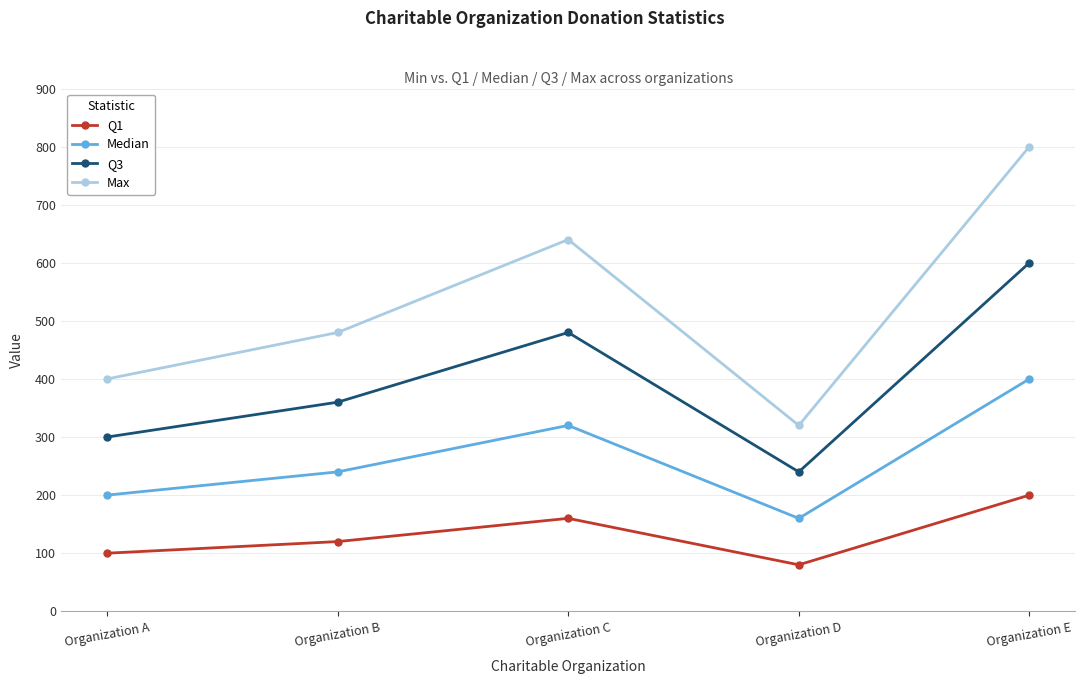

True or false: Median and Q1 cross at least once.

False